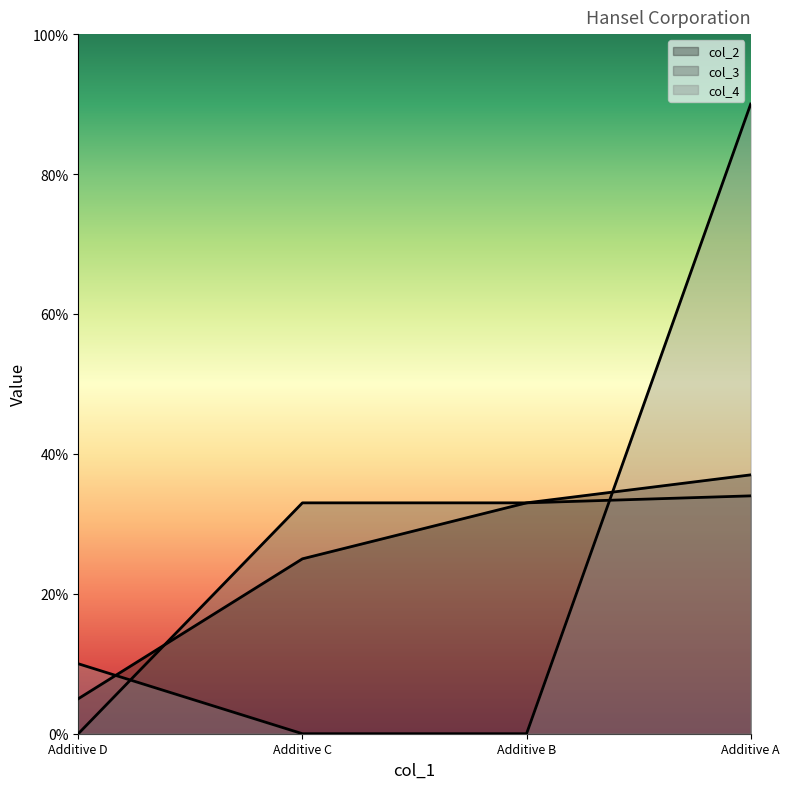

How many col_3 values are between 0 and 1?

4